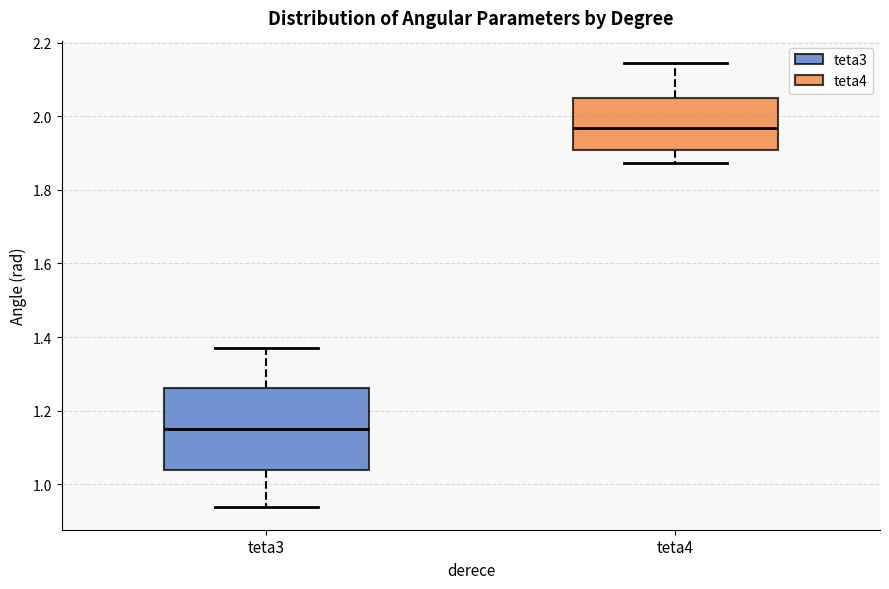

Which box is the tallest, from its lower edge to its upper edge?

teta3